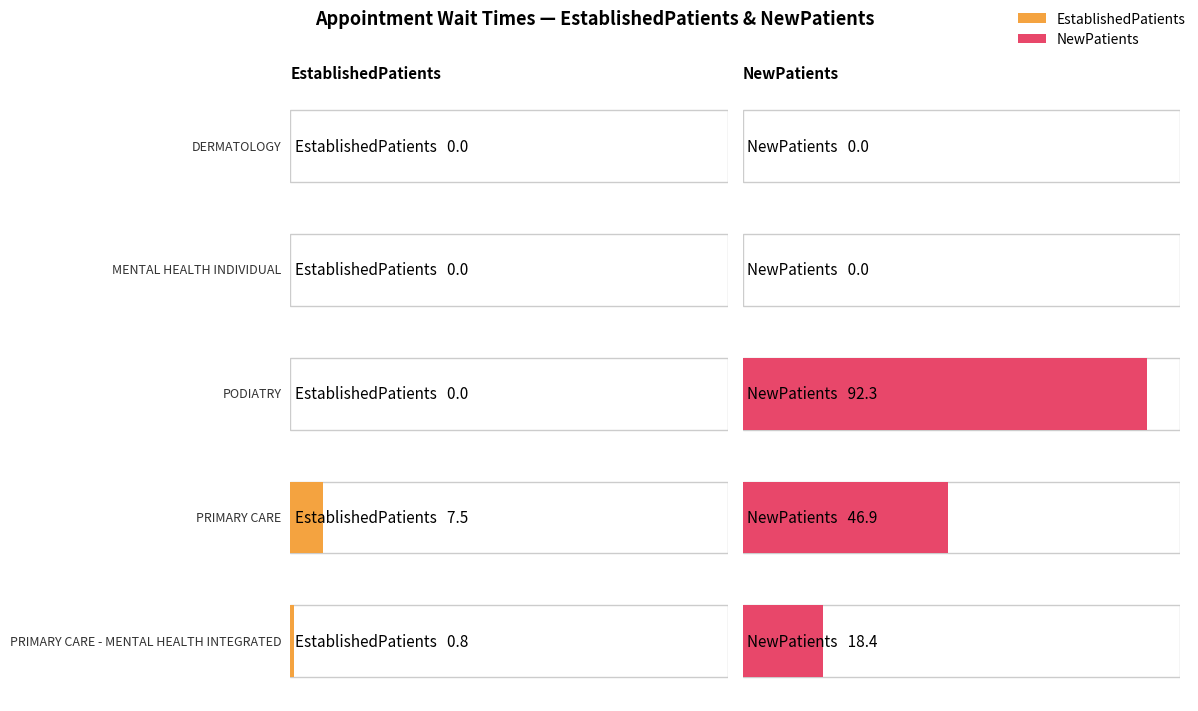

What is the label of the 1st bar from the right?

PRIMARY CARE - MENTAL HEALTH INTEGRATED